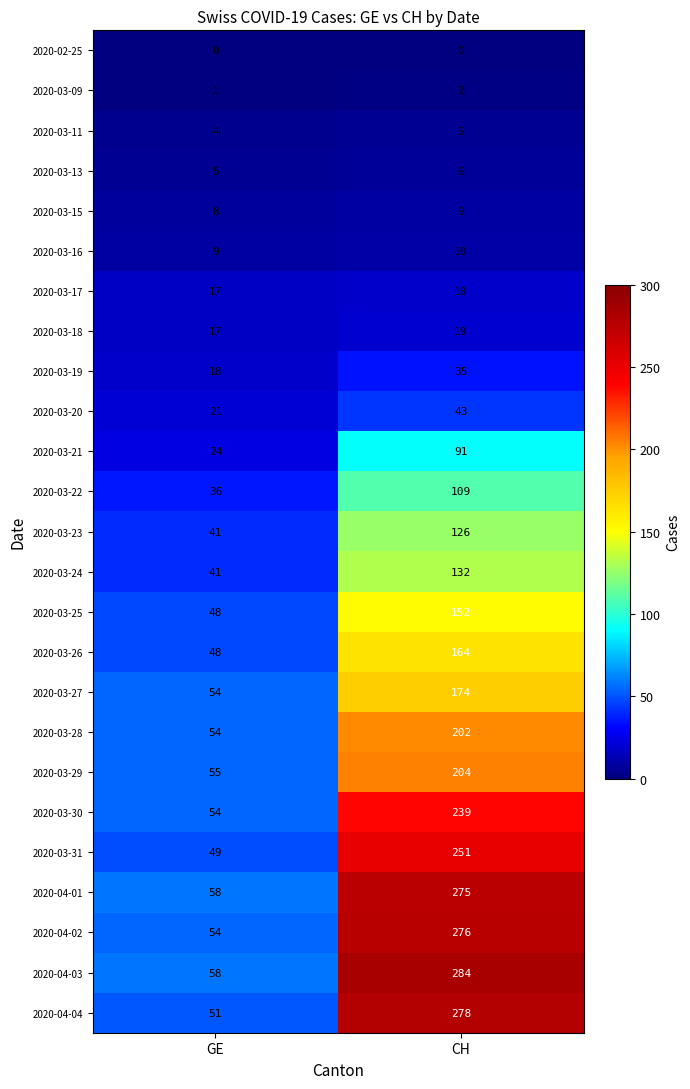

At which label does 2020-03-09 reach its minimum?

GE